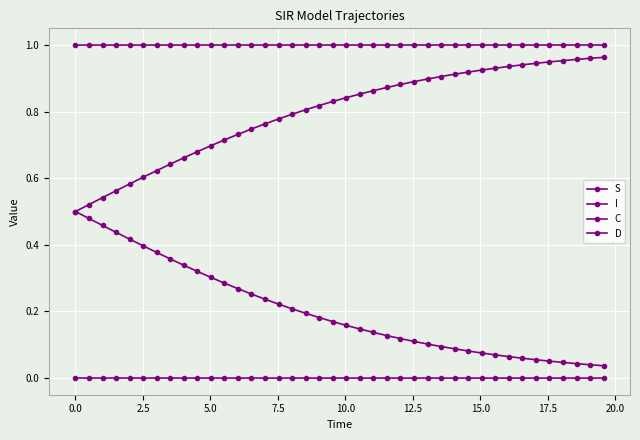

How many lines are shown in the chart?

4